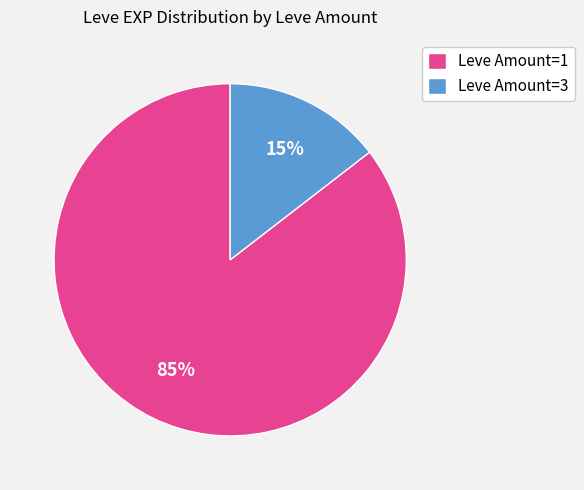

Does any single category account for the majority?

Yes